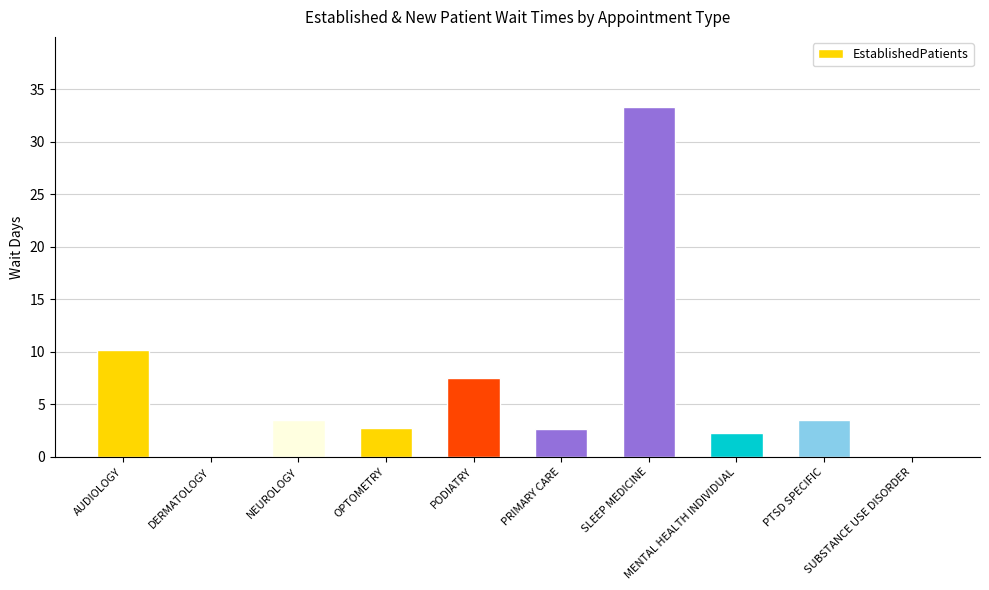

What is the sum of all values?

65.8